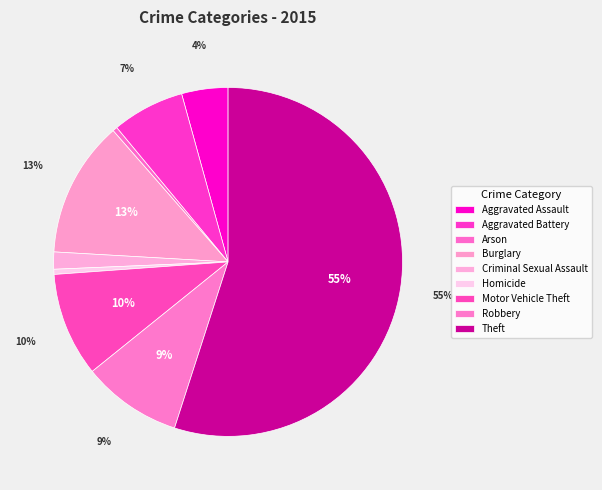

Is it true that Arson is 10% of the pie?

False